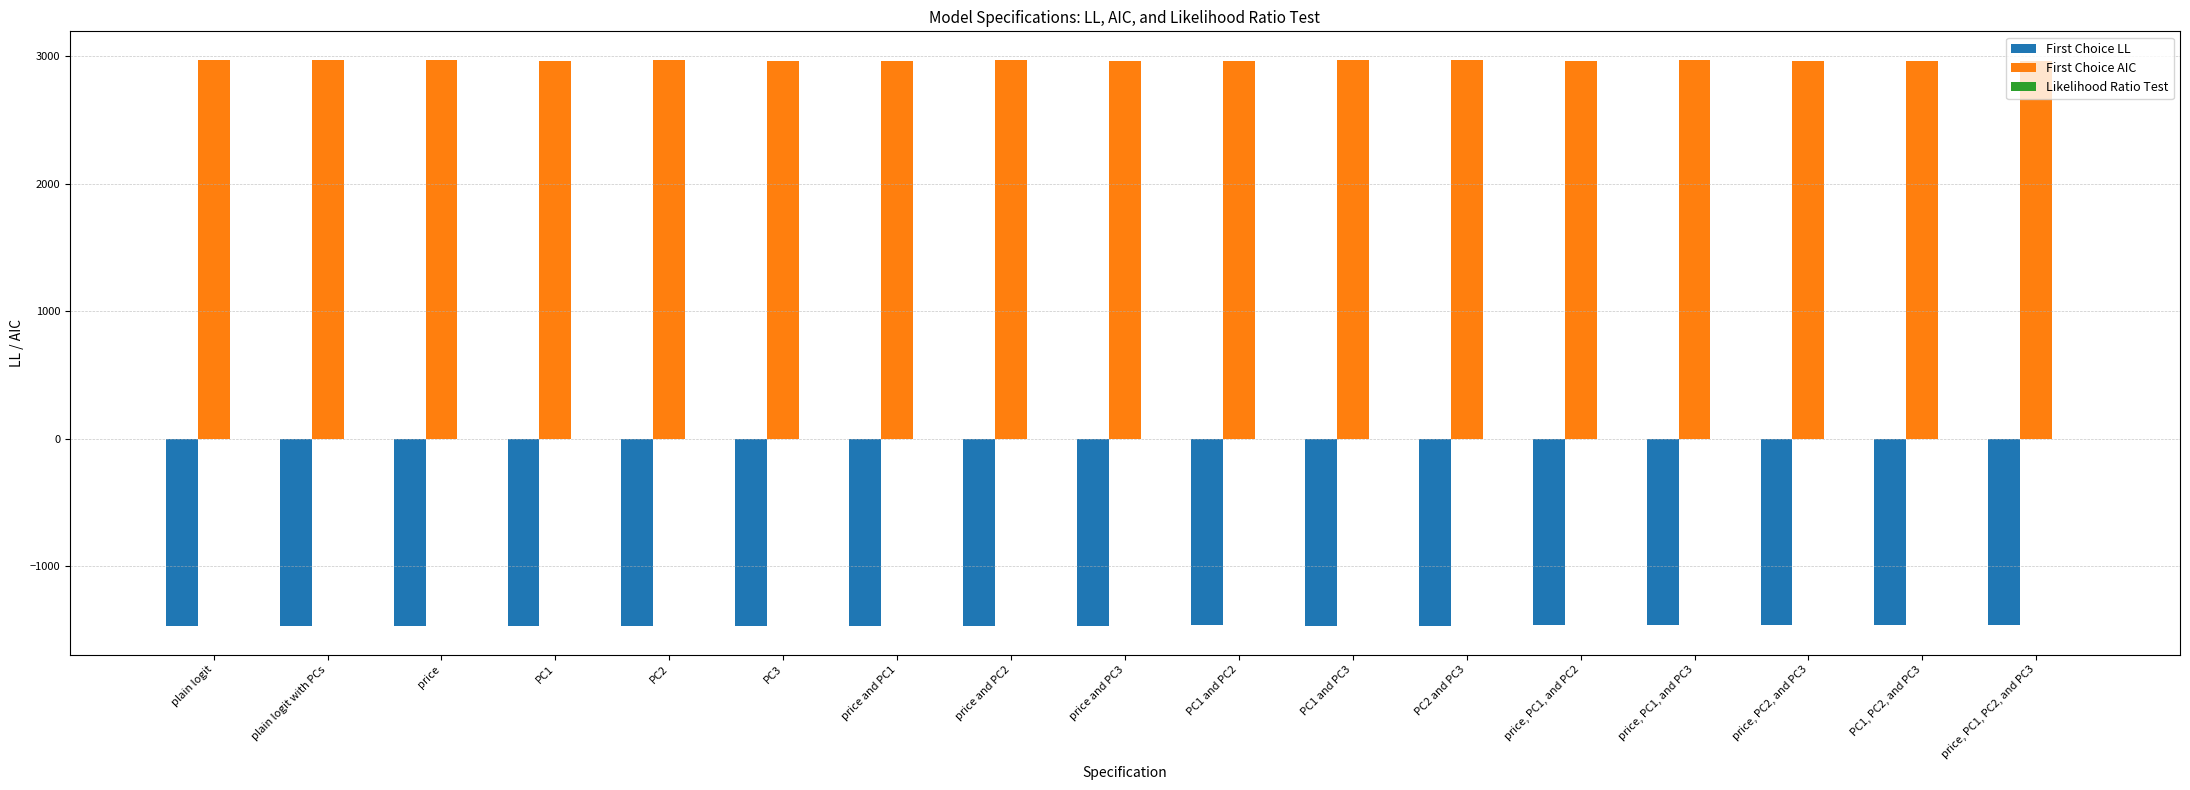

What is the sum of all First Choice AIC values?

50456.9